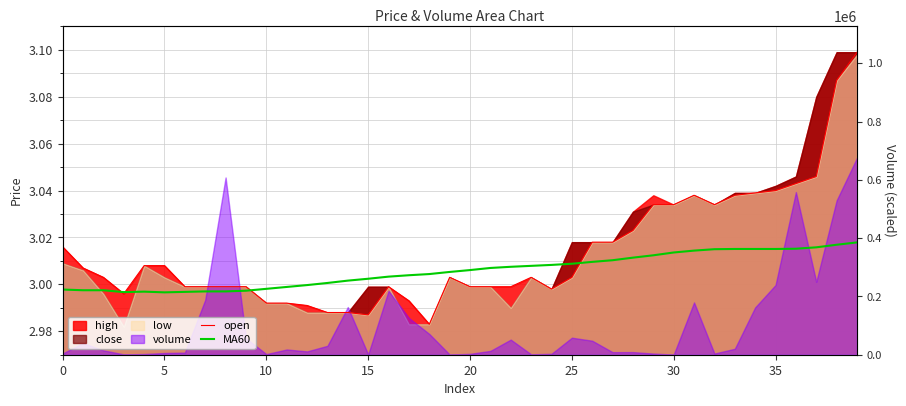

What is the sum of all open values?

120.5